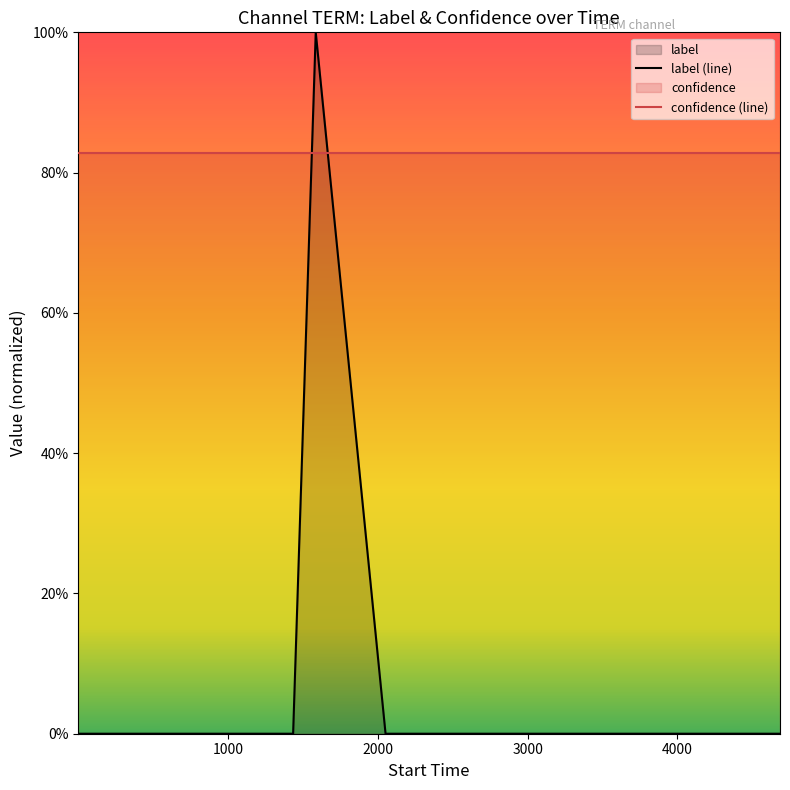

Does the chart display data point markers on the line(s)?

No